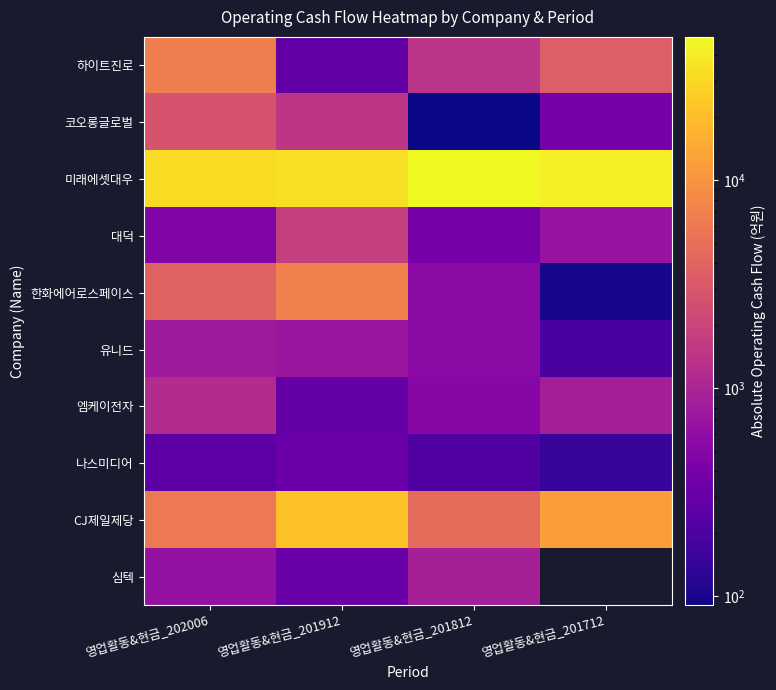

Which series changed the most between 영업활동&현금_202006 and 영업활동&현금_201912?

CJ제일제당